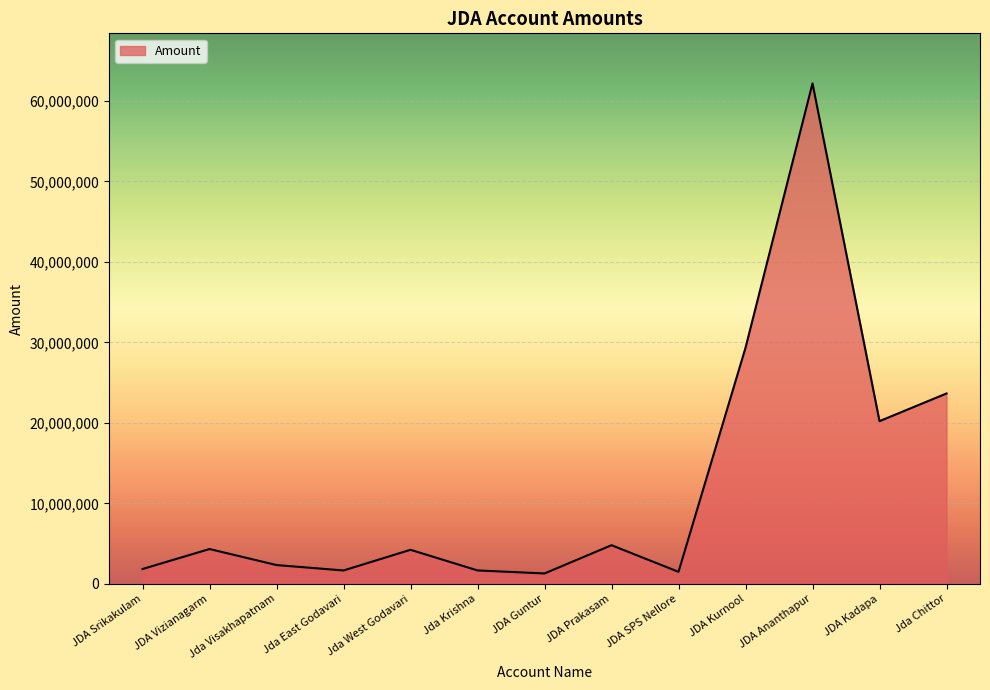

What is the maximum value shown in the chart?

62187600